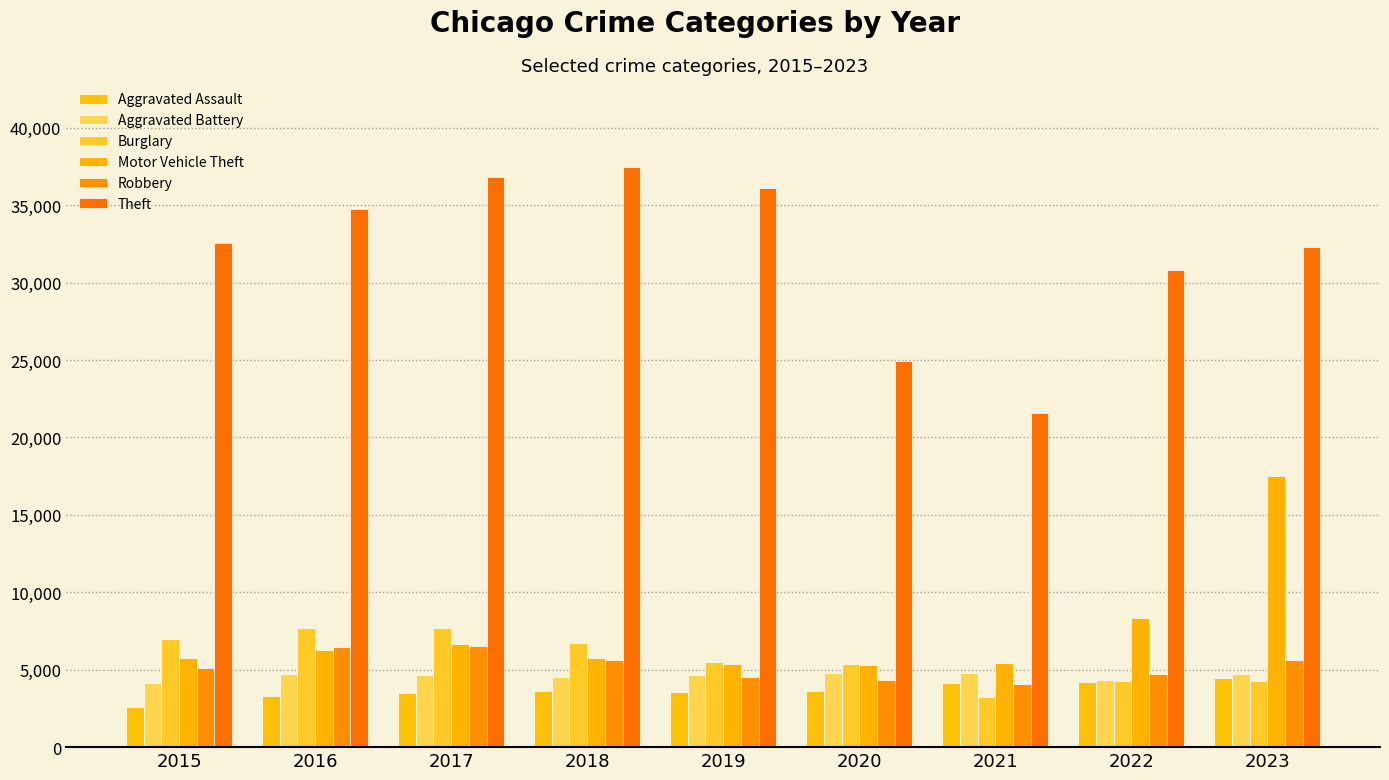

What is the difference between the maximum and minimum values in the Theft series?

15893